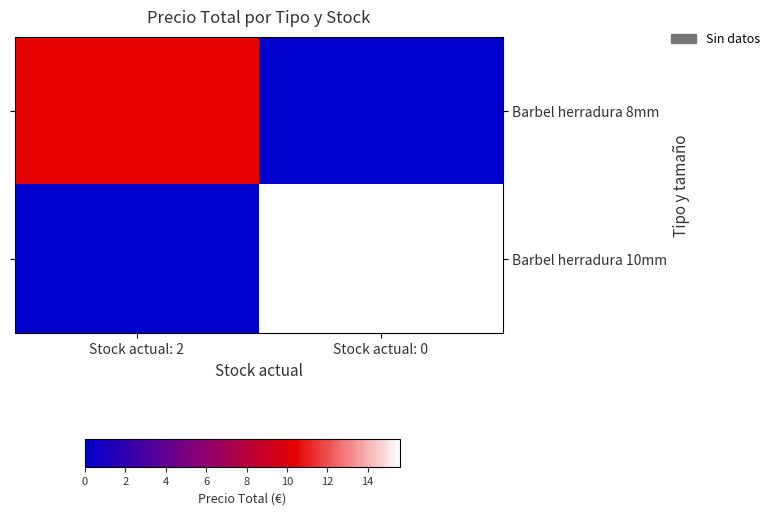

Reading left to right, list all the values displayed in this chart.

Barbel herradura 8mm: Stock actual: 2=10.4	Stock actual: 0=0.0
Barbel herradura 10mm: Stock actual: 2=0.0	Stock actual: 0=15.6